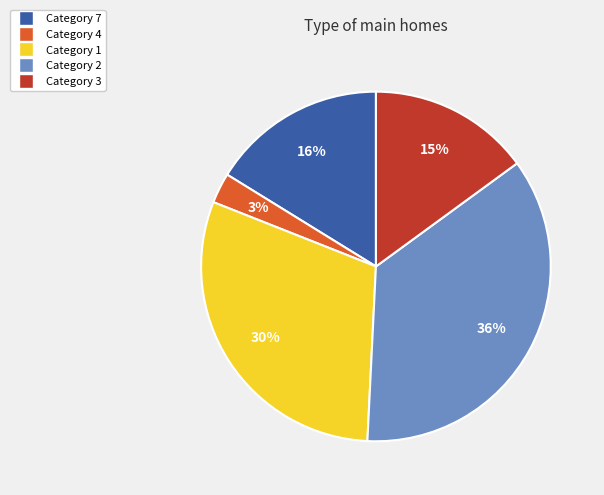

Is there any slice that represents more than half of the pie?

No